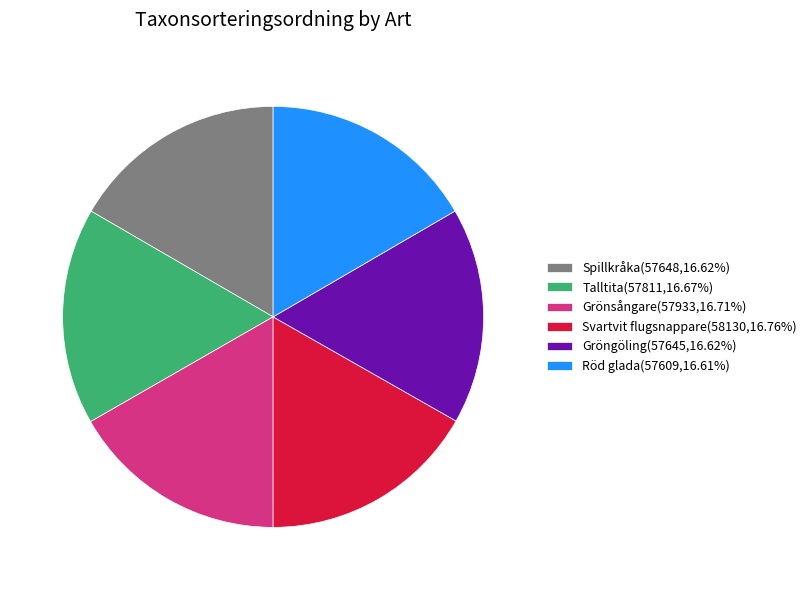

True or false: Gröngöling accounts for 17% of the total.

True